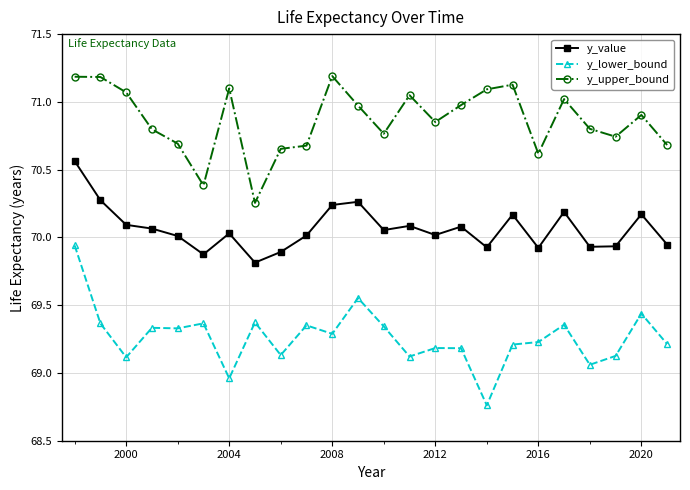

Which series has the largest range (max minus min)?

y_lower_bound